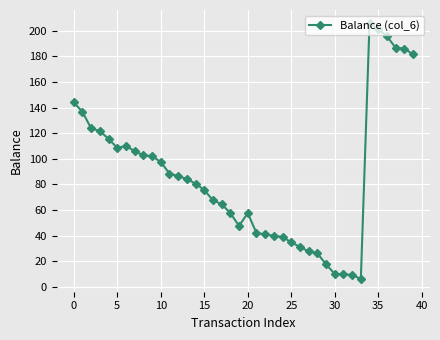

What is the difference between the maximum and minimum values?

200.0